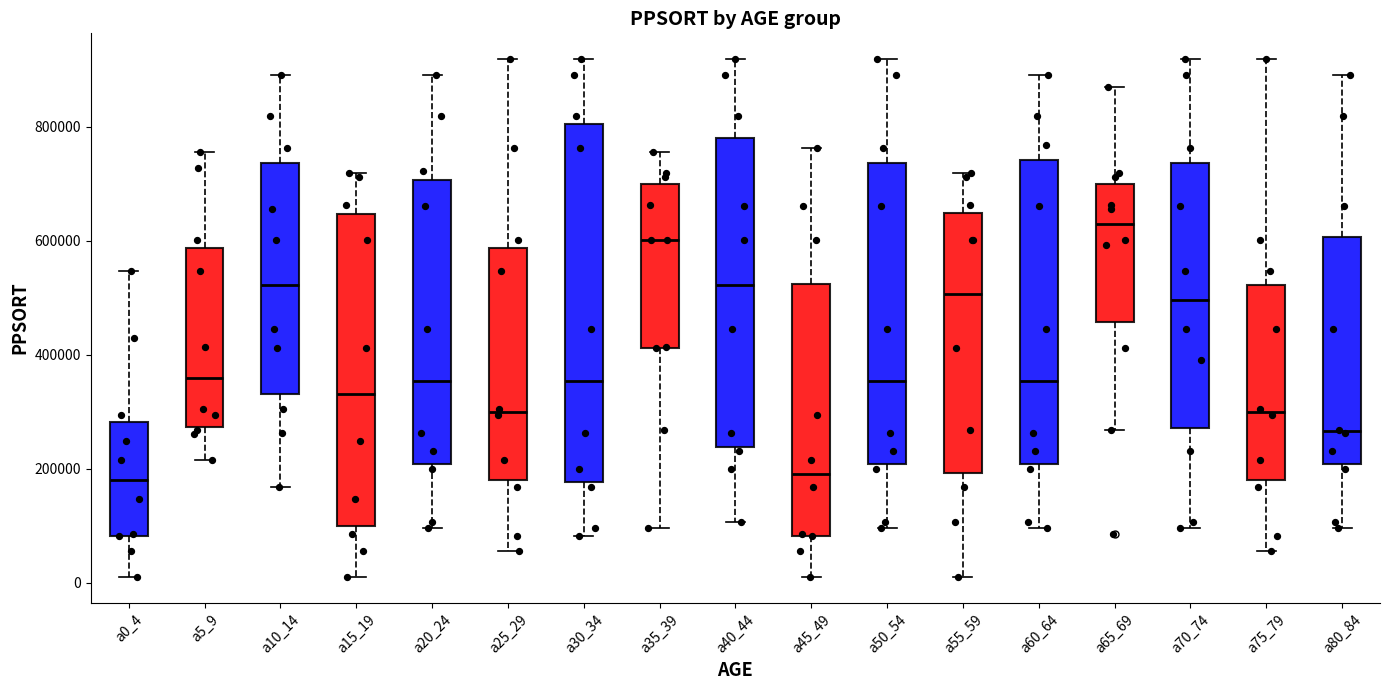

Reading left to right, transcribe this box plot: for each box, give where its median line is, the range the box spans, and where its two whiskers end, as read against the y-axis. The values are not printed on the chart, so give them approximately, as read against the axis.

a0_4: median 180000, box 80000 to 280000, whiskers 0 to 540000
a5_9: median 360000, box 280000 to 580000, whiskers 220000 to 760000
a10_14: median 520000, box 340000 to 740000, whiskers 160000 to 900000
a15_19: median 340000, box 100000 to 640000, whiskers 0 to 720000
a20_24: median 360000, box 200000 to 700000, whiskers 100000 to 900000
a25_29: median 300000, box 180000 to 580000, whiskers 60000 to 920000
a30_34: median 360000, box 180000 to 800000, whiskers 80000 to 920000
a35_39: median 600000, box 420000 to 700000, whiskers 100000 to 760000
a40_44: median 520000, box 240000 to 780000, whiskers 100000 to 920000
a45_49: median 200000, box 80000 to 520000, whiskers 0 to 760000
a50_54: median 360000, box 200000 to 740000, whiskers 100000 to 920000
a55_59: median 500000, box 200000 to 640000, whiskers 0 to 720000
a60_64: median 360000, box 200000 to 740000, whiskers 100000 to 900000
a65_69: median 620000, box 460000 to 700000, whiskers 260000 to 880000
a70_74: median 500000, box 280000 to 740000, whiskers 100000 to 920000
a75_79: median 300000, box 180000 to 520000, whiskers 60000 to 920000
a80_84: median 260000, box 200000 to 600000, whiskers 100000 to 900000